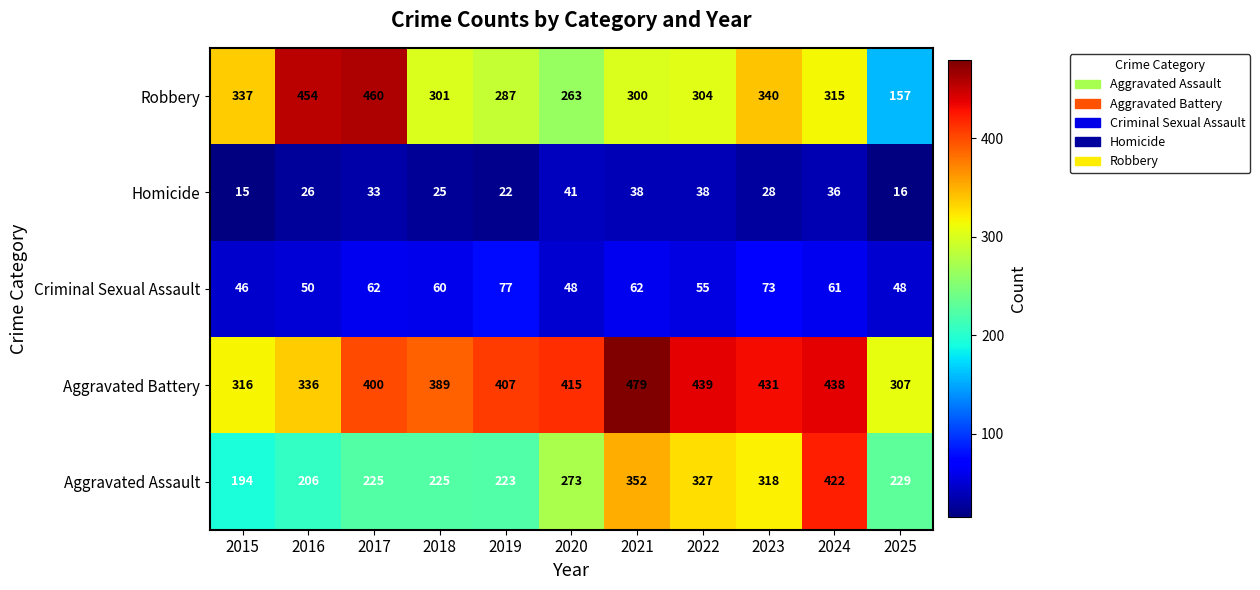

What is the difference between the second highest and second lowest values in the Homicide series?

22